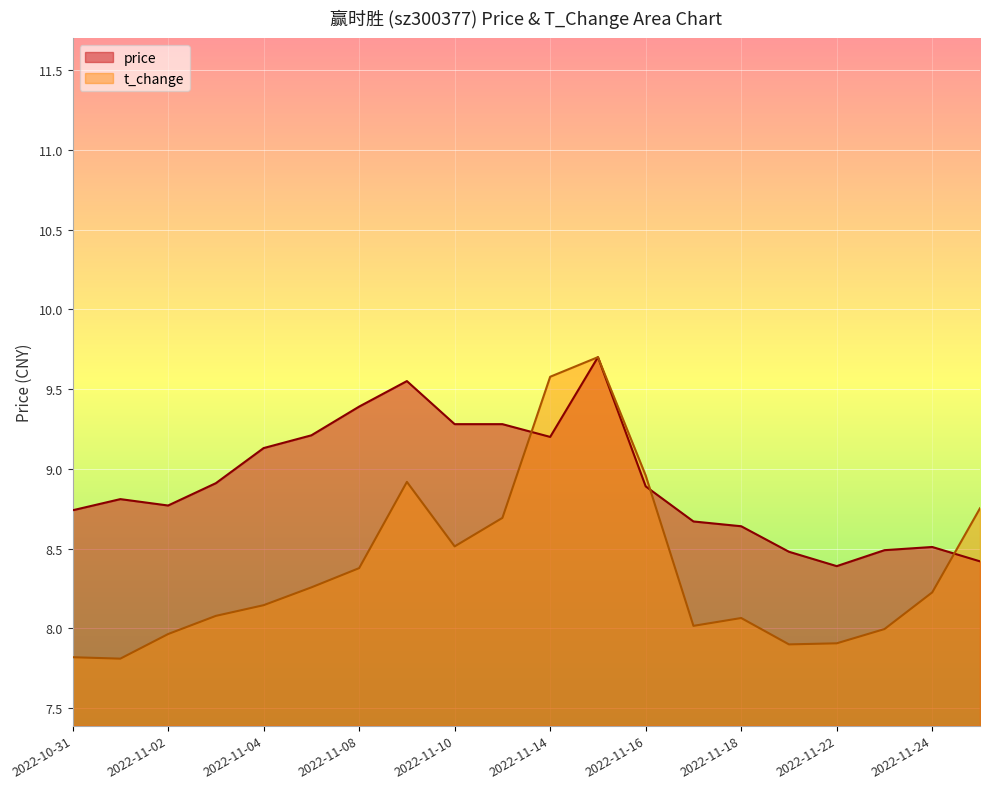

What are all the series names shown in the legend?

price, t_change